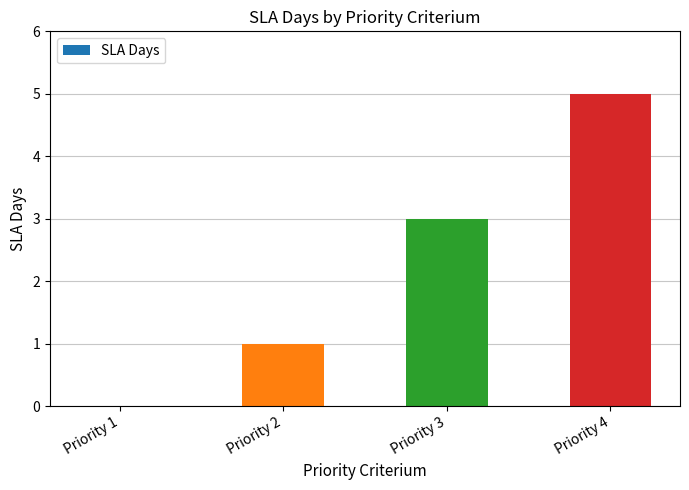

Are the bars horizontal?

No